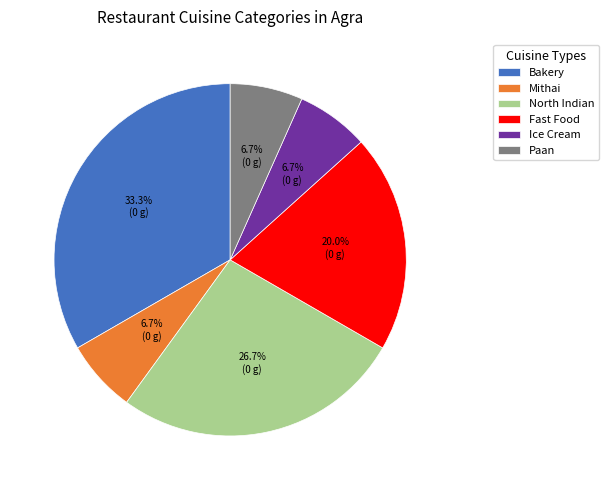

Which slice is the largest?

Bakery